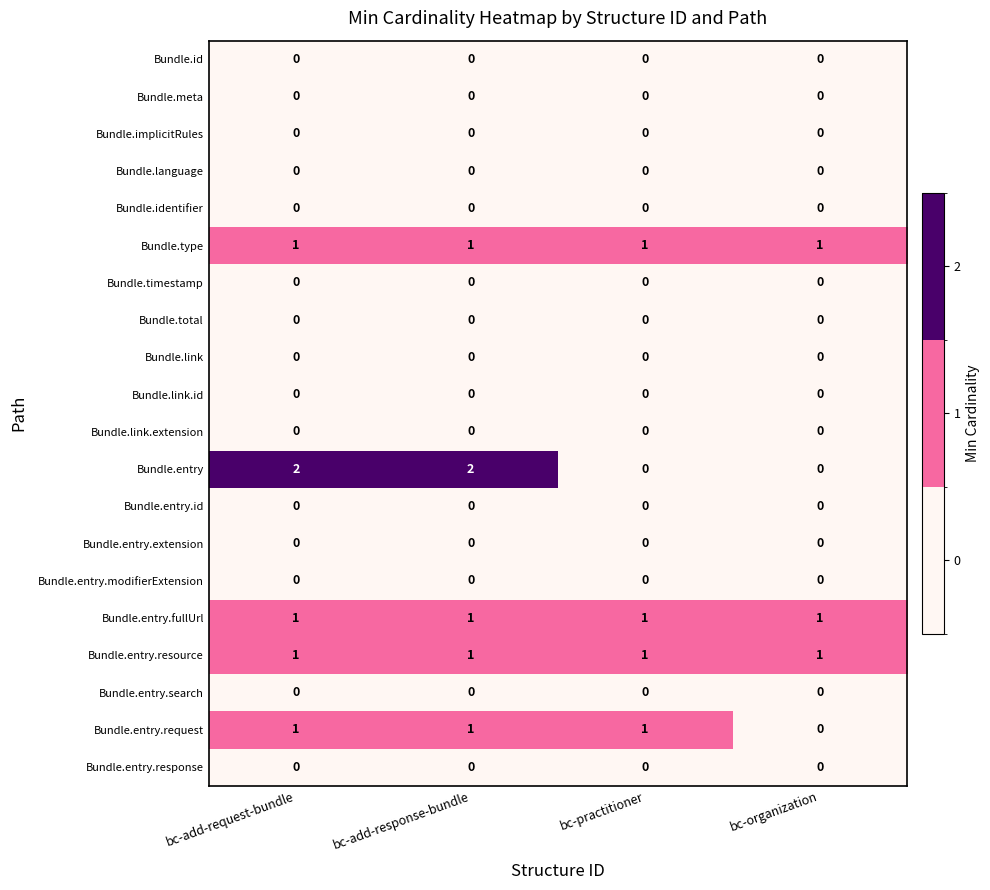

Between bc-add-response-bundle and bc-organization, which series saw the biggest shift?

Bundle.entry